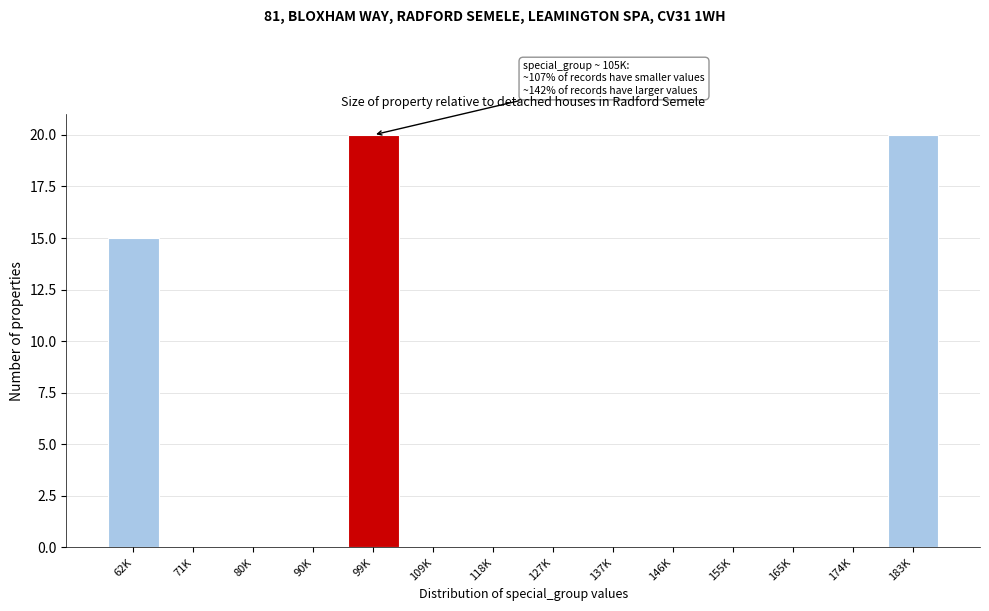

Reading left to right, list all the values displayed in this chart.

62K=15	71K=0	80K=0	90K=0	99K=20	109K=0	118K=0	127K=0	137K=0	146K=0	155K=0	165K=0	174K=0	183K=20